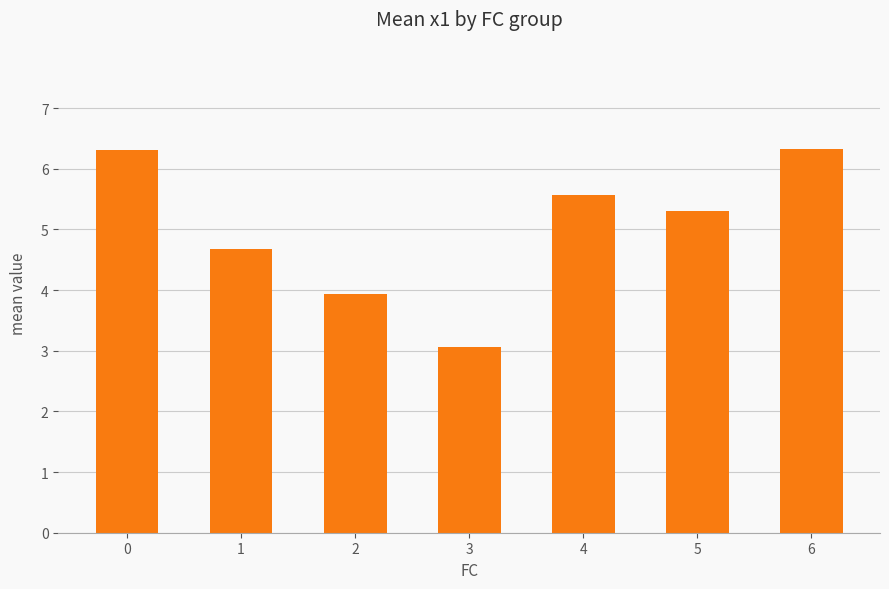

The value at 3 is 3.1. True or false?

True